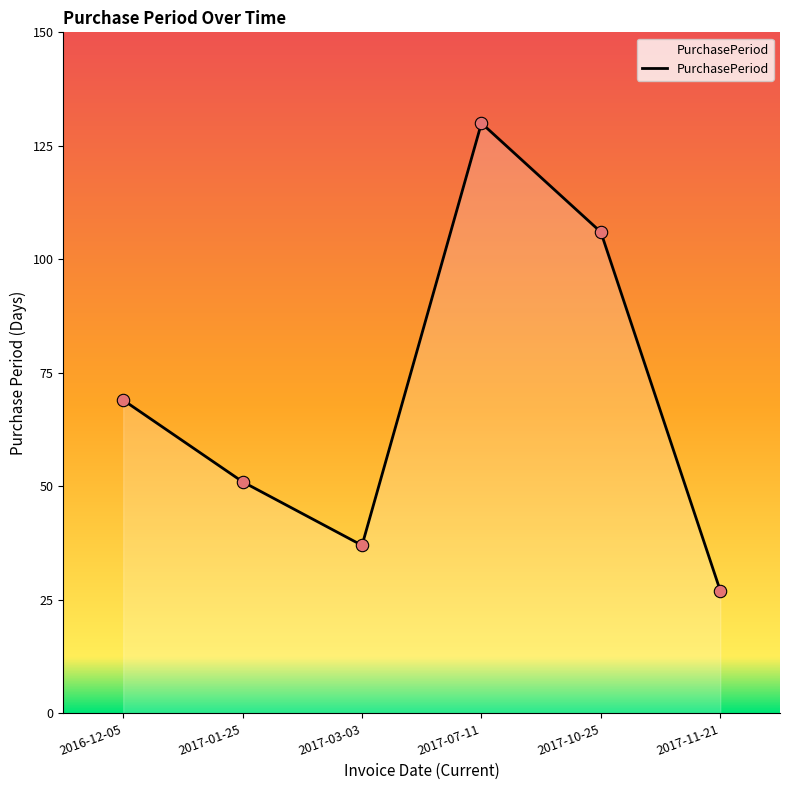

What is the change in value from 2016-12-05 to 2017-10-25?

+37